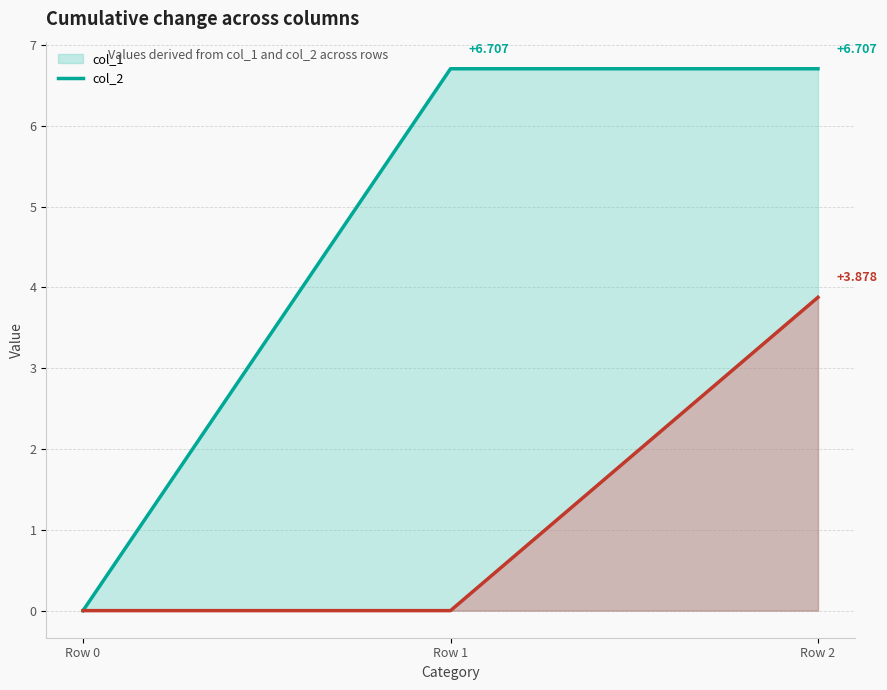

Is the value of col_2 line at Row 1 greater than the value of col_1 line at Row 1?

No